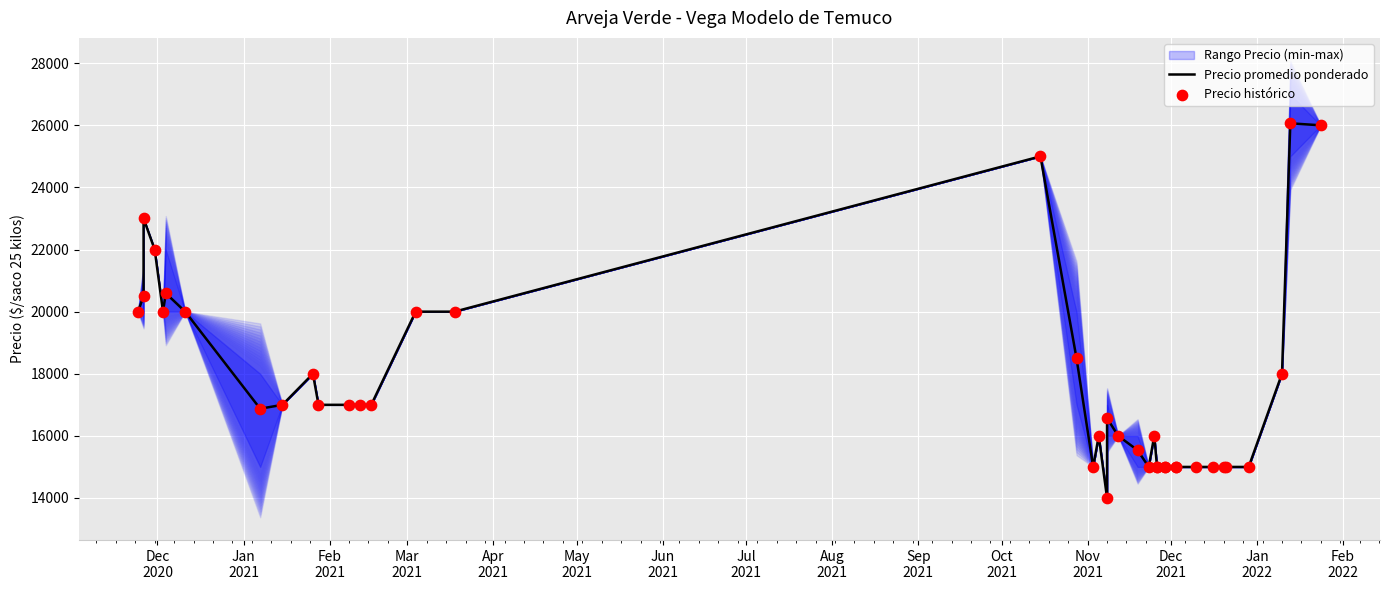

Which series has the largest total across all categories?

Precio promedio ponderado